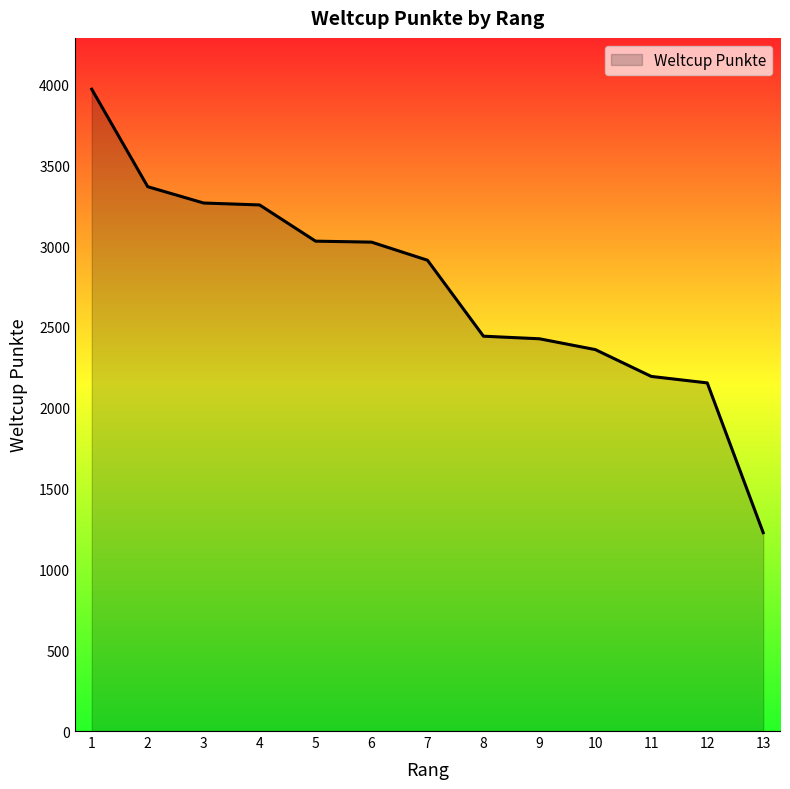

Which category has the highest value across all series?

1